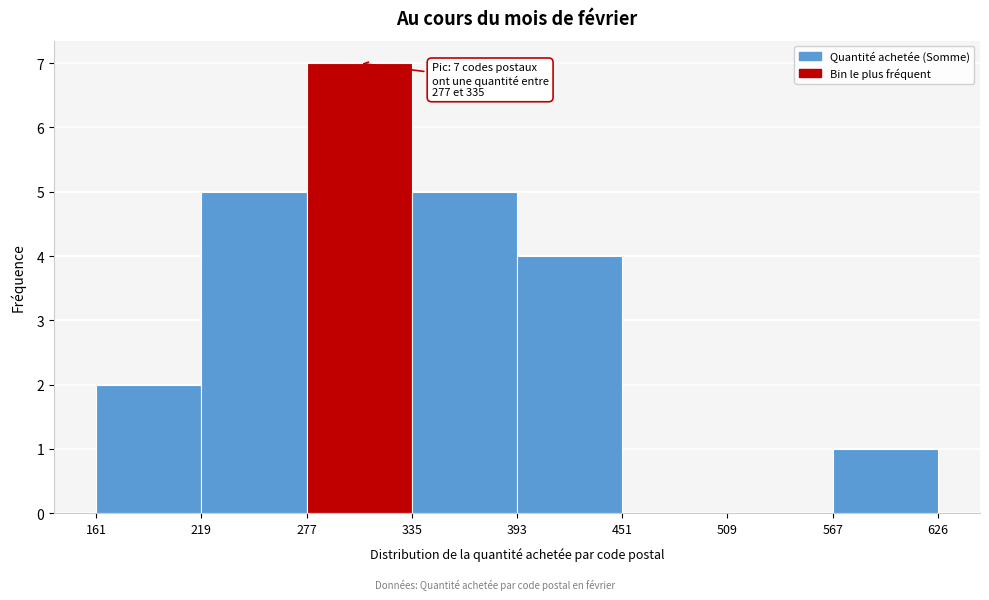

Which range on the x-axis has the tallest bar?

277 to 335